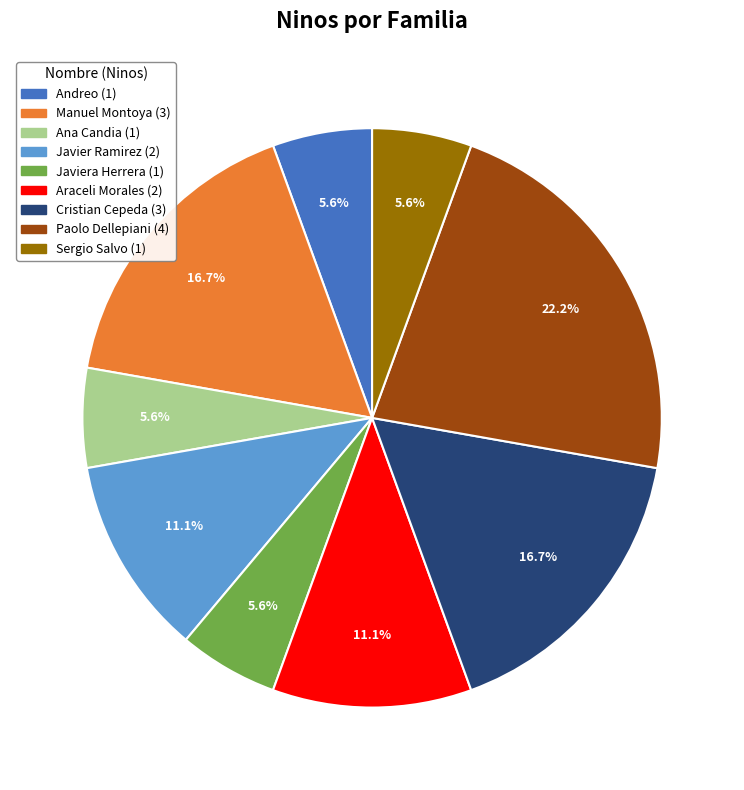

Is there any slice that represents more than half of the pie?

No